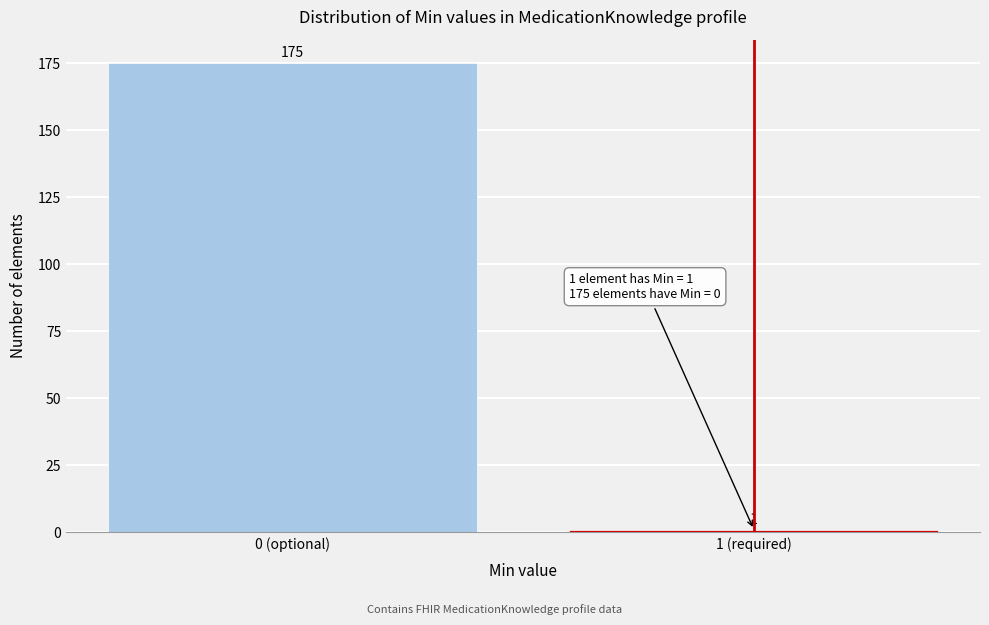

Reading right to left, what are all the values shown in this chart?

1 (required)=1	0 (optional)=175